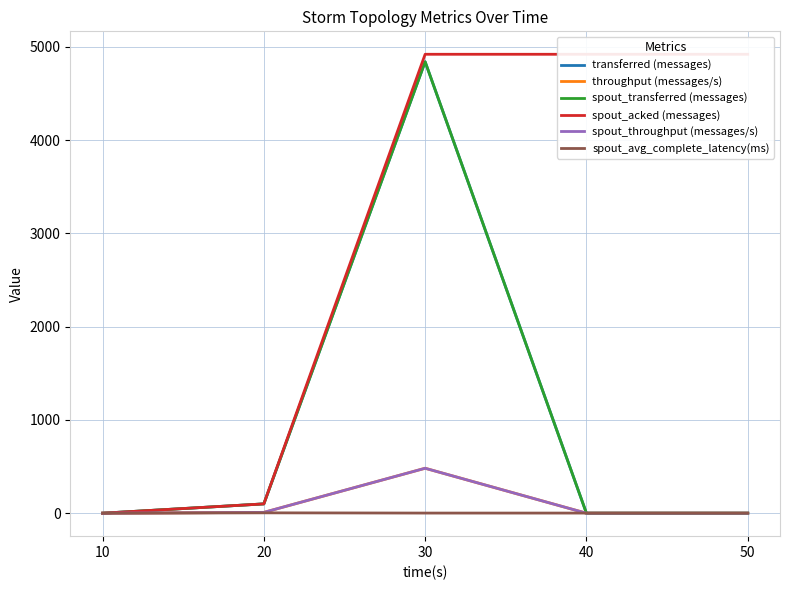

What value does the spout_acked (messages) series have at 20?

100.0